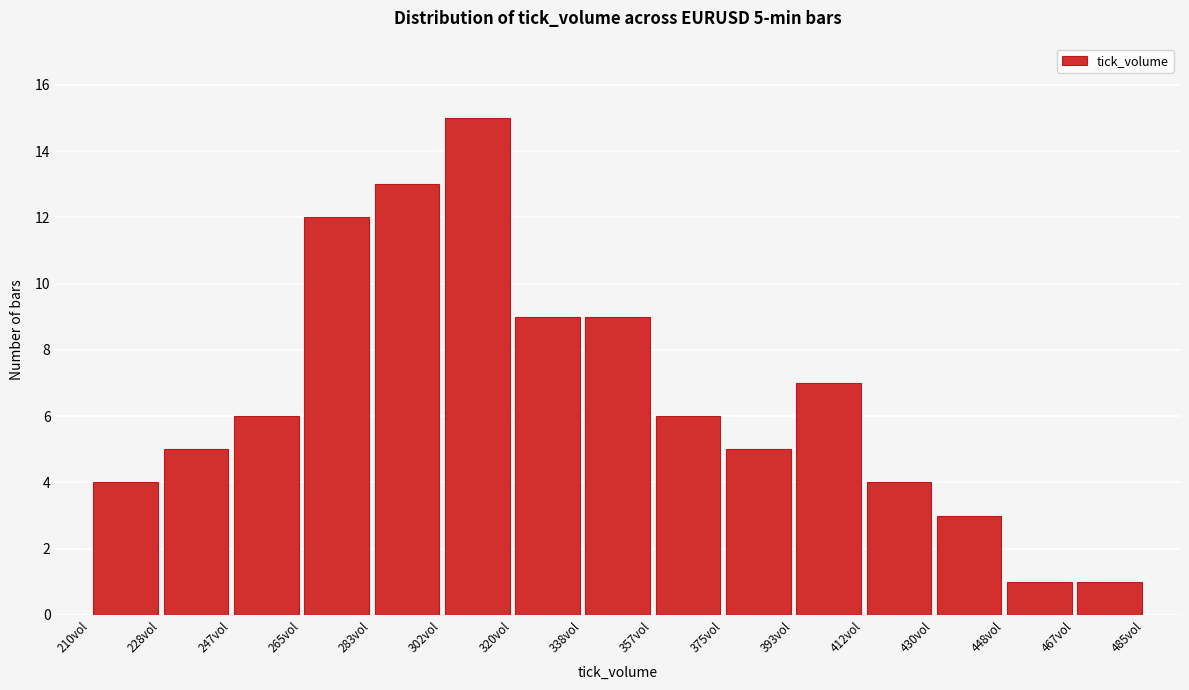

Over which range of the x-axis is the bar tallest?

302 to 320